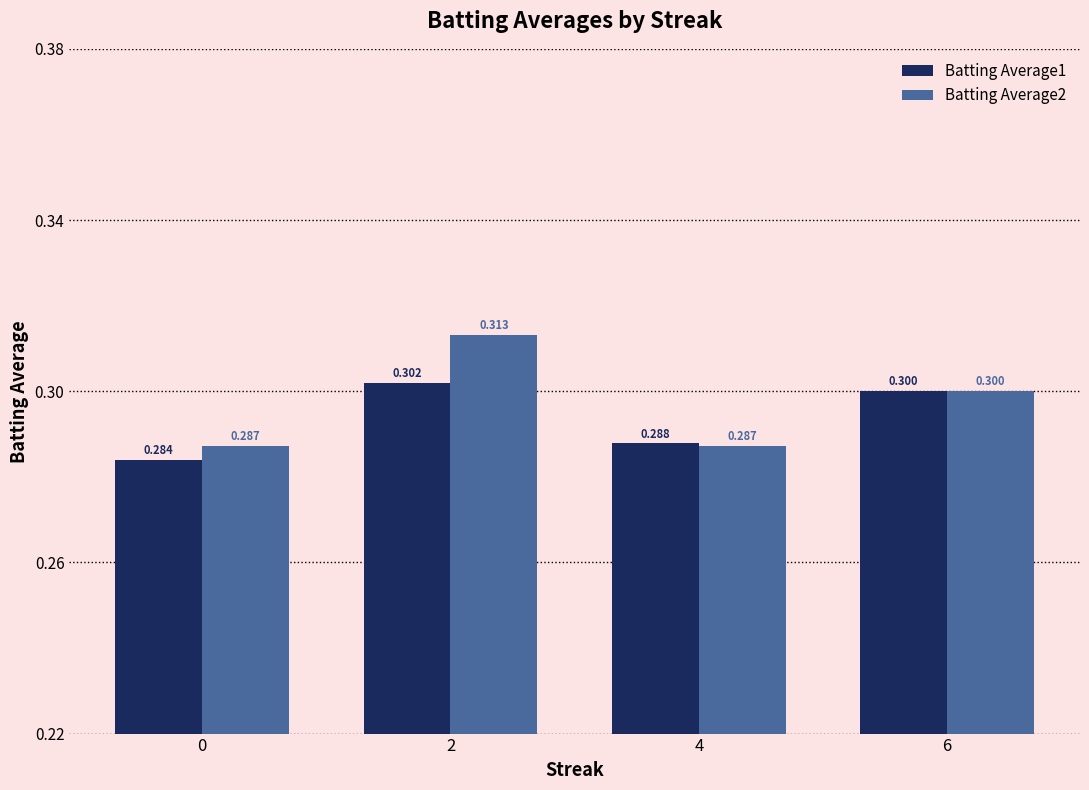

Is it true that Batting Average2 equals 0.3 at 4?

True